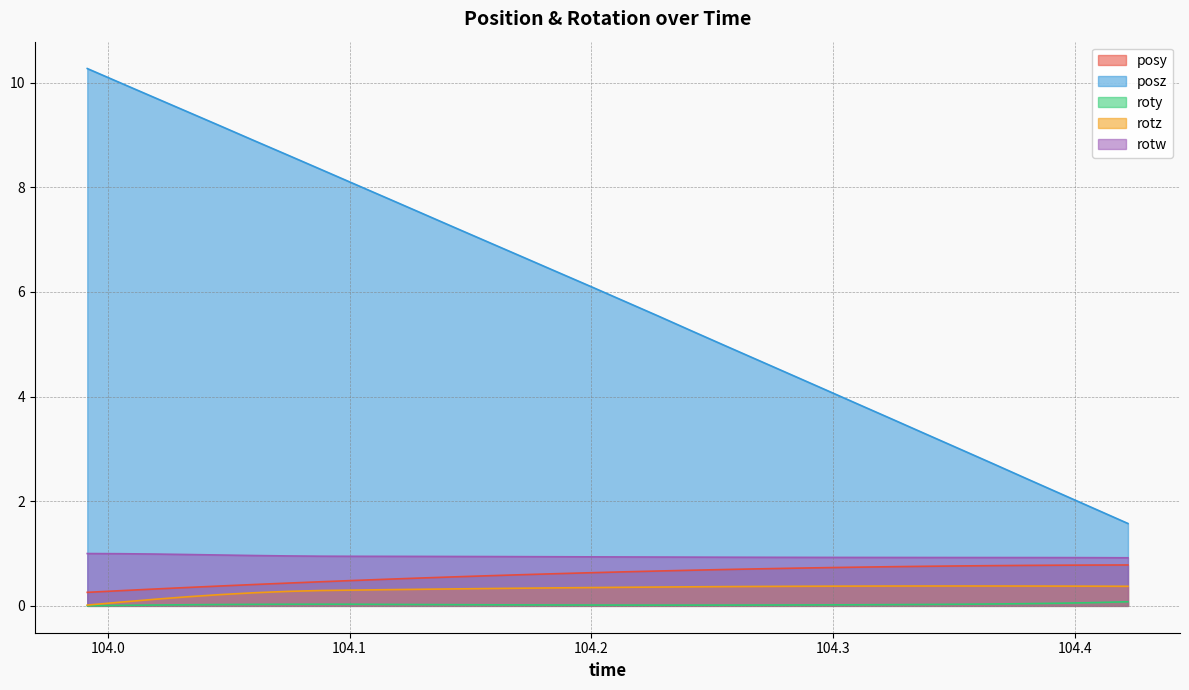

What position from the left is 104.4082?

31